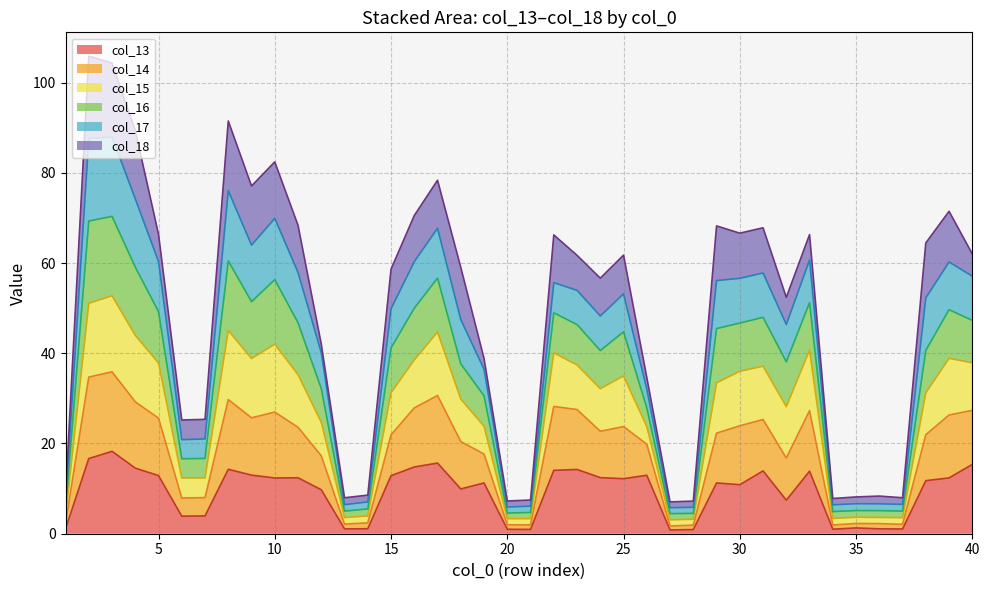

Which series has the largest range (max minus min)?

col_16